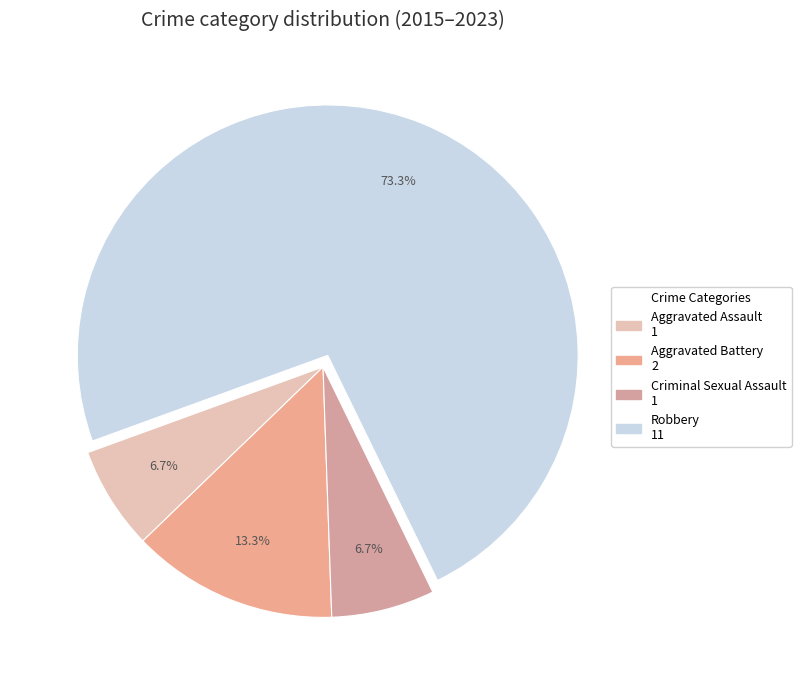

Rank the categories by value from lowest to highest.

Aggravated Assault, Criminal Sexual Assault, Aggravated Battery, Robbery